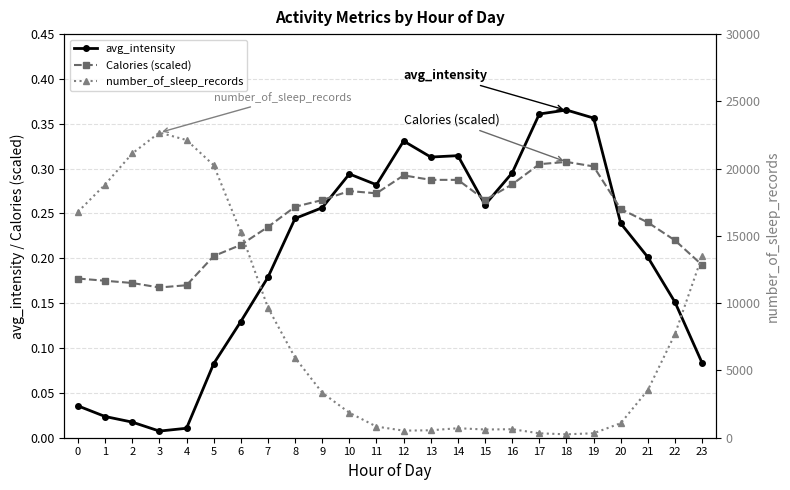

Reading left to right, what are all the values shown in this chart?

avg_intensity: 0.0	0.0	0.0	0.0	0.0	0.1	0.1	0.2	0.2	0.3	0.3	0.3	0.3	0.3	0.3	0.3	0.3	0.4	0.4	0.4	0.2	0.2	0.2	0.1
Calories (scaled): 0.2	0.2	0.2	0.2	0.2	0.2	0.2	0.2	0.3	0.3	0.3	0.3	0.3	0.3	0.3	0.3	0.3	0.3	0.3	0.3	0.3	0.2	0.2	0.2
number_of_sleep_records: 16792.0	18820.0	21129.0	22680.0	22129.0	20256.0	15289.0	9672.0	5945.0	3346.0	1858.0	828.0	527.0	553.0	707.0	610.0	633.0	328.0	254.0	330.0	1081.0	3543.0	7709.0	13502.0